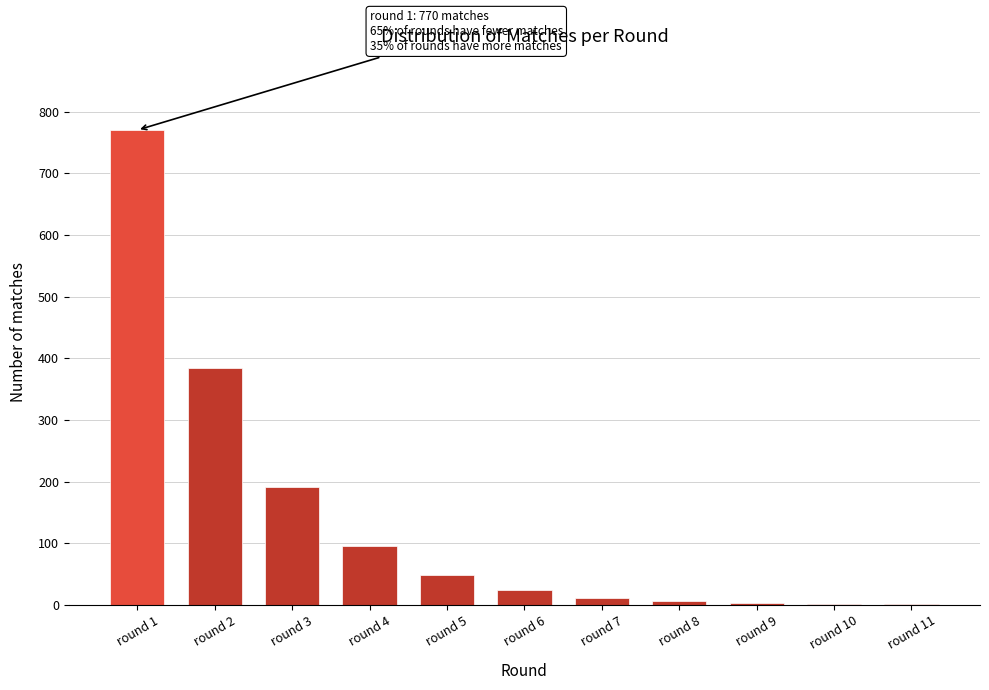

Between round 3 and round 5, which is larger?

round 3